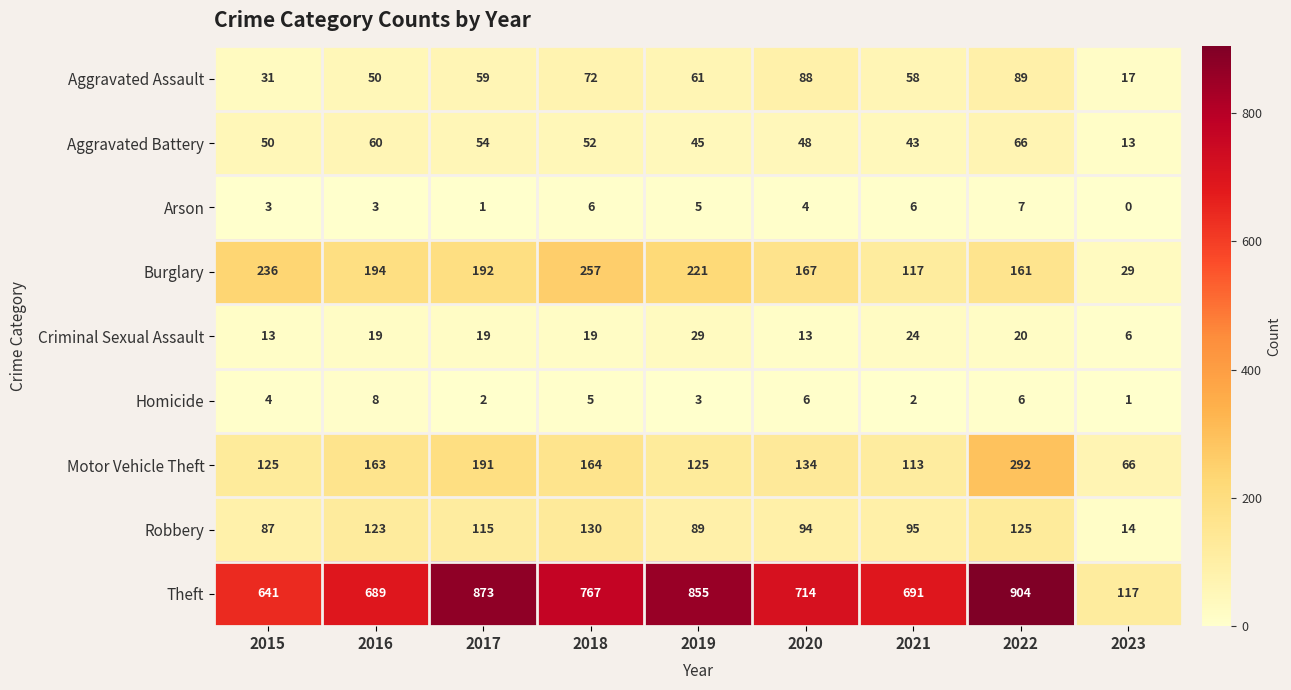

Rank the series by their maximum value, from lowest to highest.

Arson, Homicide, Criminal Sexual Assault, Aggravated Battery, Aggravated Assault, Robbery, Burglary, Motor Vehicle Theft, Theft